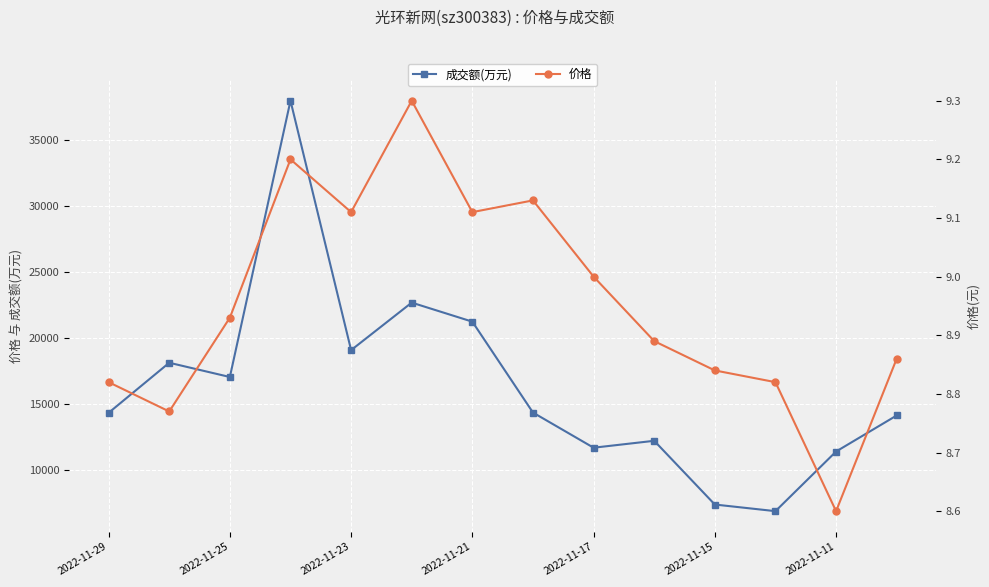

True or false: 成交额(万元) has more than 1 interior local peaks.

True